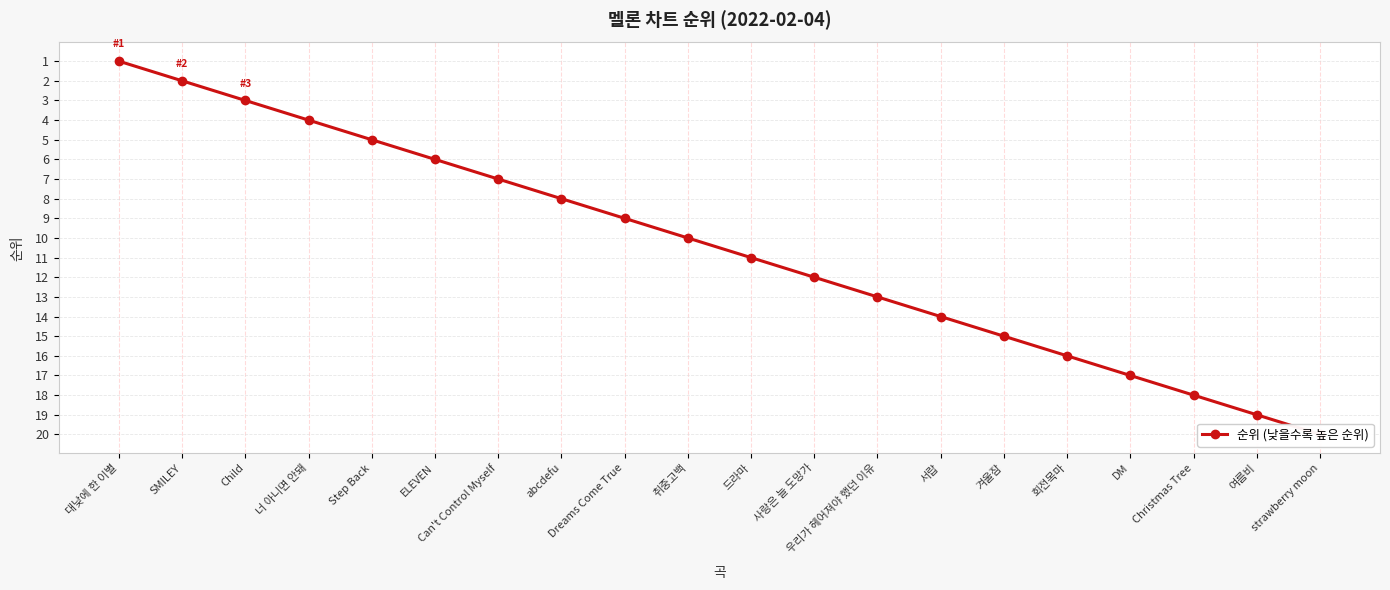

What is the difference between the maximum and minimum values?

19